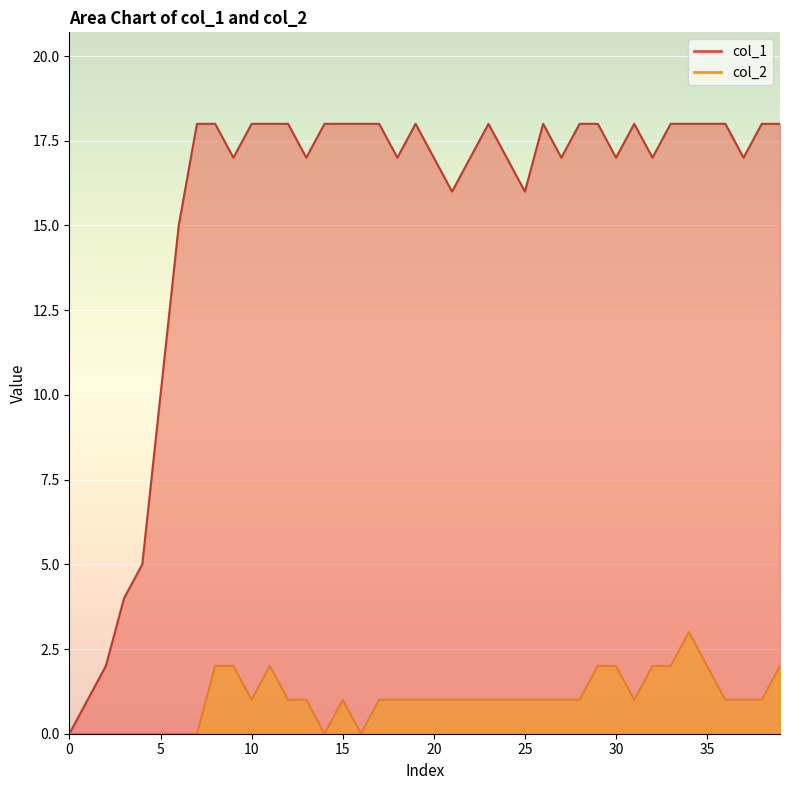

How many series are shown in this chart?

2